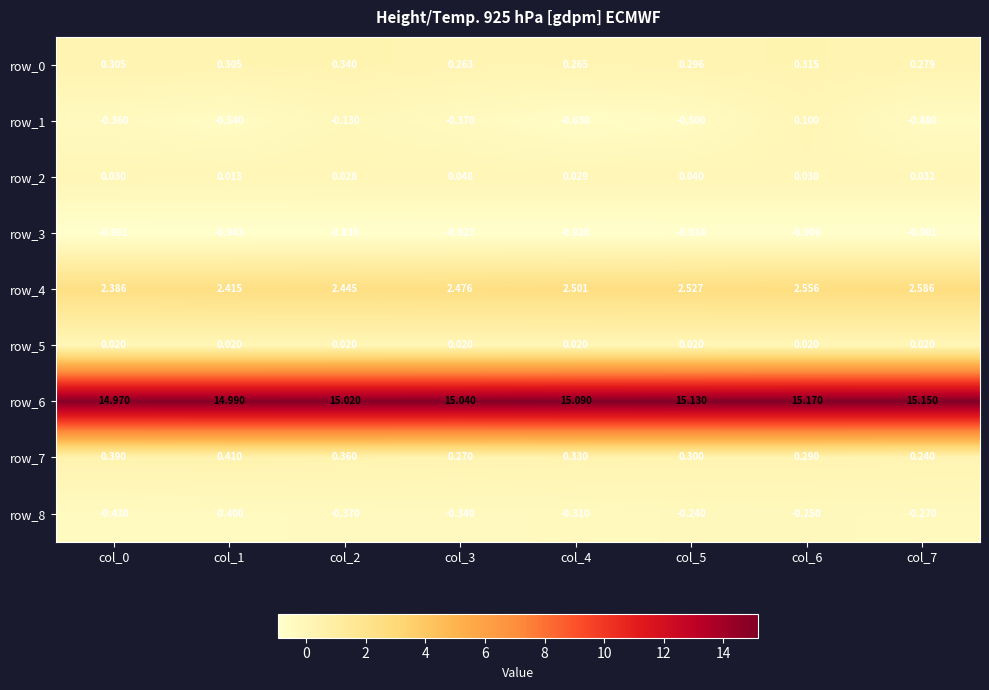

Is the value of row_2 at col_4 greater than the value of row_3 at col_3?

Yes